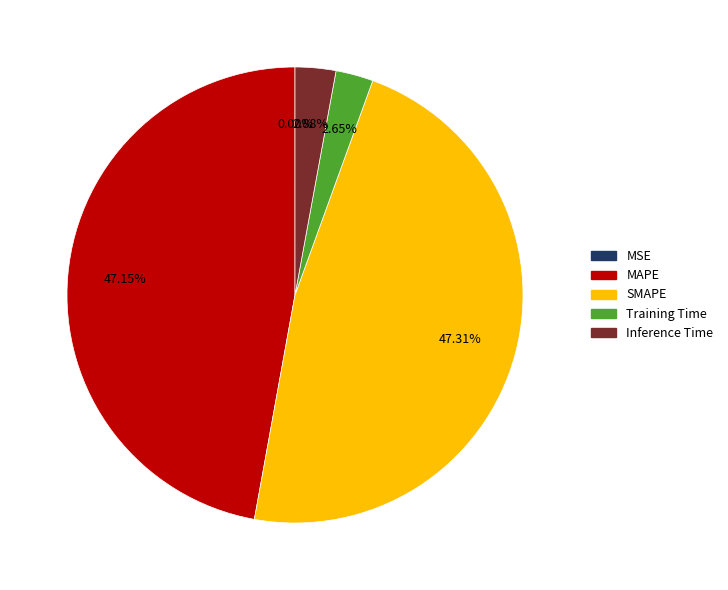

Is it true that SMAPE is 38% of the pie?

False